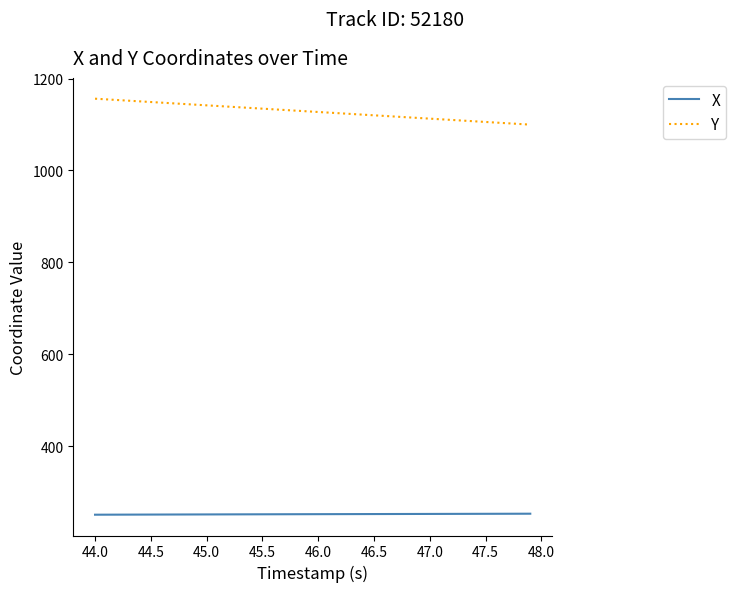

What is the difference between the maximum and minimum values in the Y series?

56.5